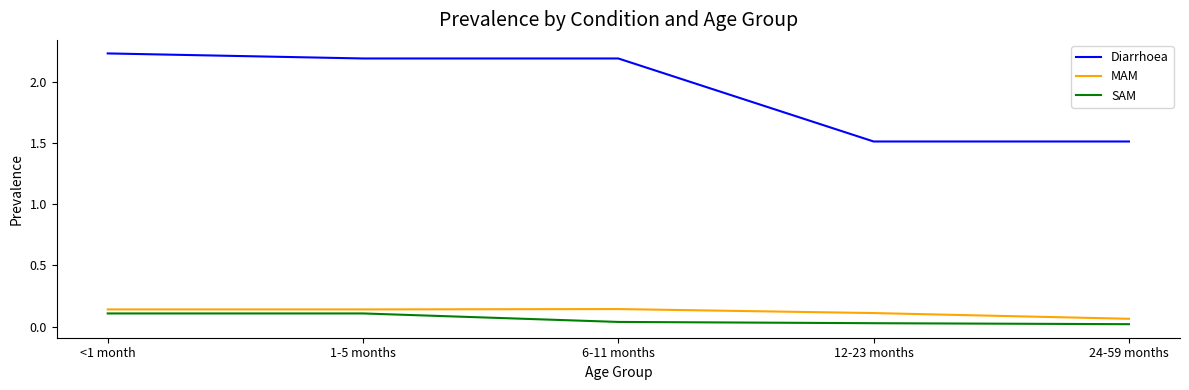

Which series has the largest range (max minus min)?

Diarrhoea